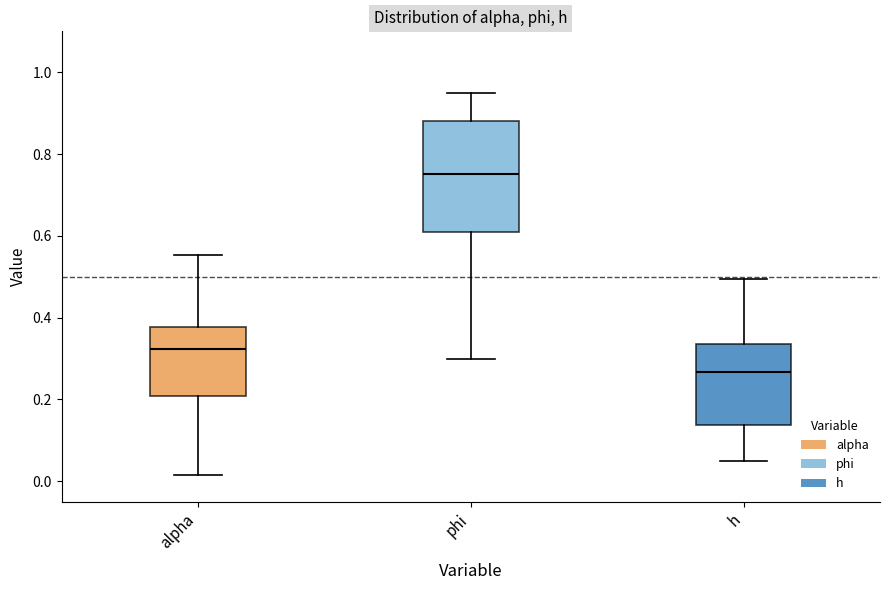

Which box has the lowest median line?

h